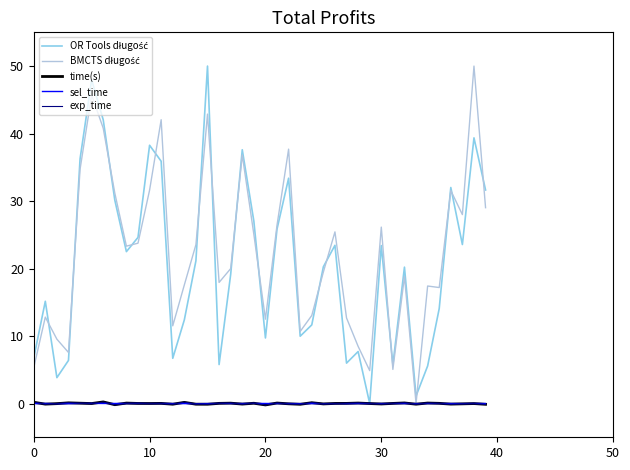

What is the maximum value shown in the chart?

50.0